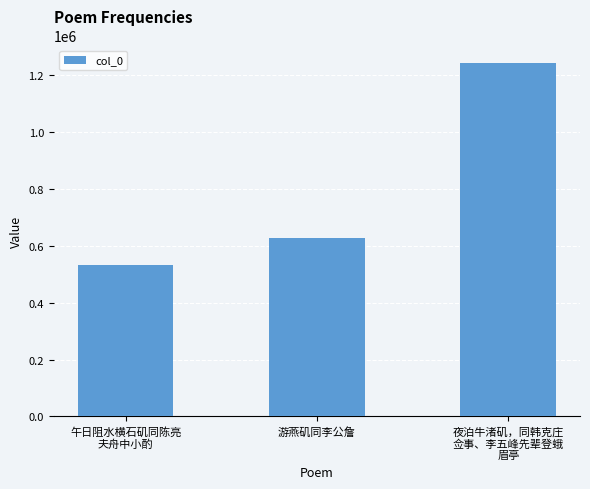

What is the smallest value displayed?

533731